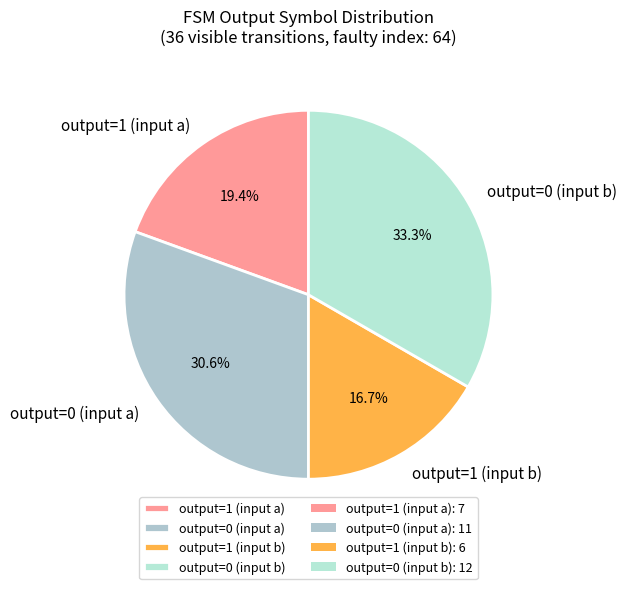

Which slice is the largest?

output=0 (input b)